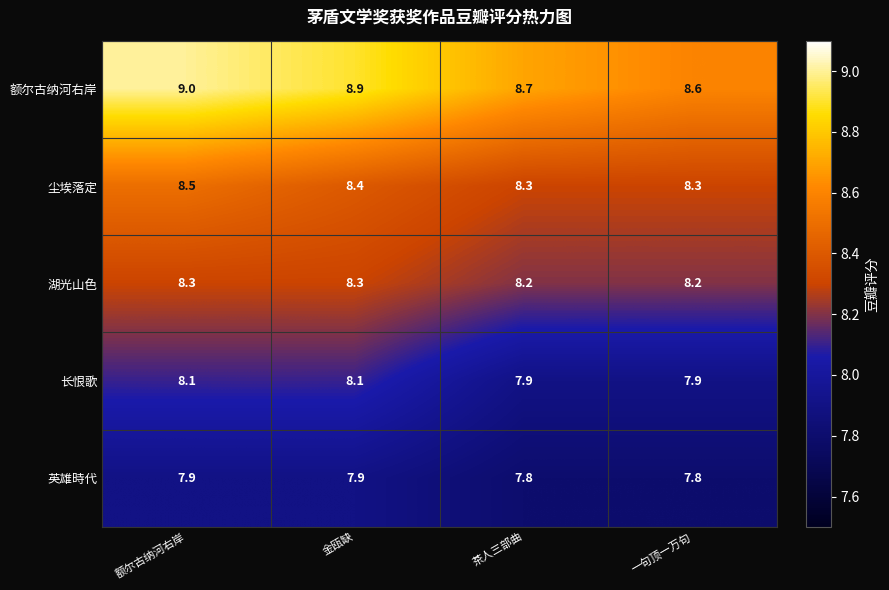

What is the sum of the 尘埃落定 values at 一句顶一万句 and 茶人三部曲?

16.6